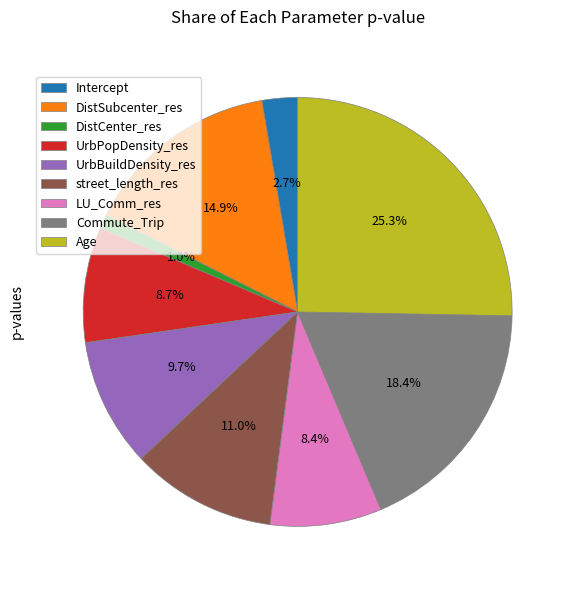

The LU_Comm_res slice represents 8% of the pie. True or false?

True